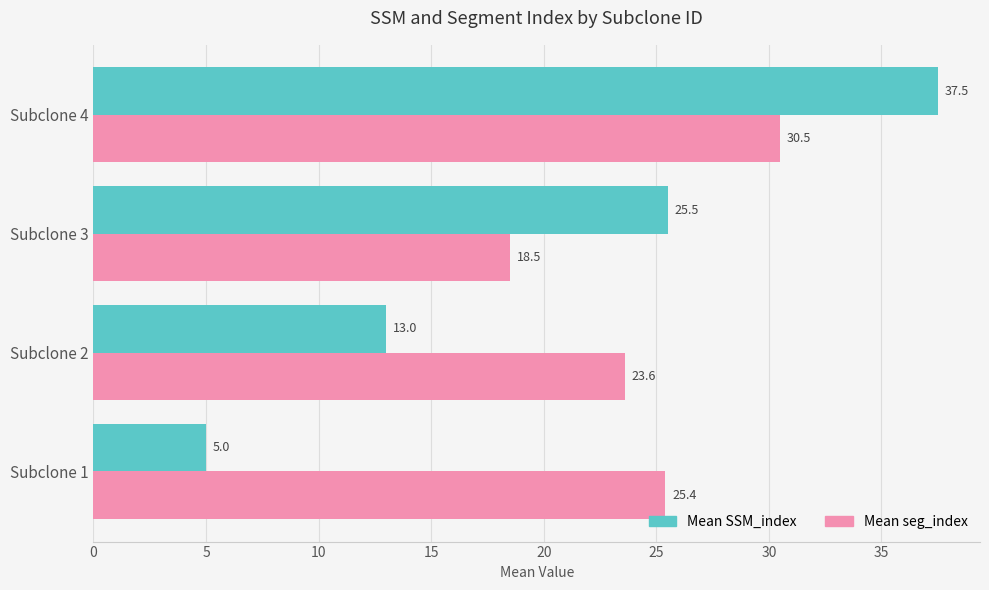

What is the sum of the Mean SSM_index values at Subclone 1 and Subclone 3?

30.5